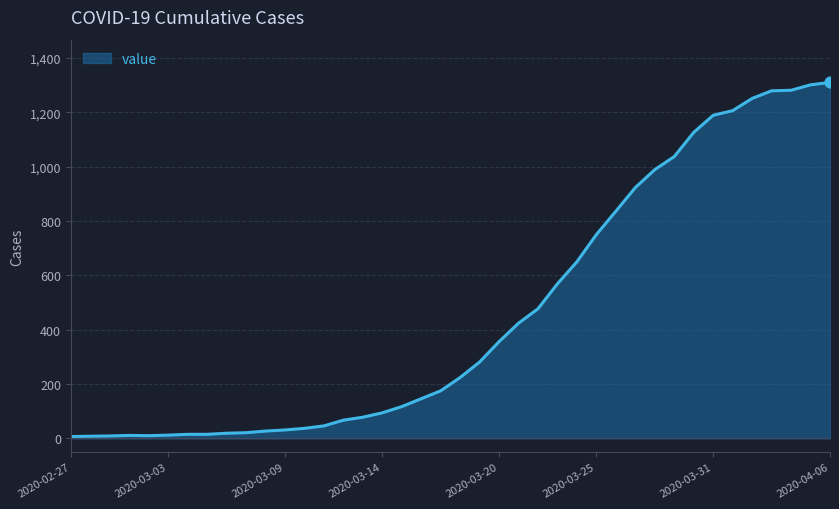

What is the greatest value displayed?

1310